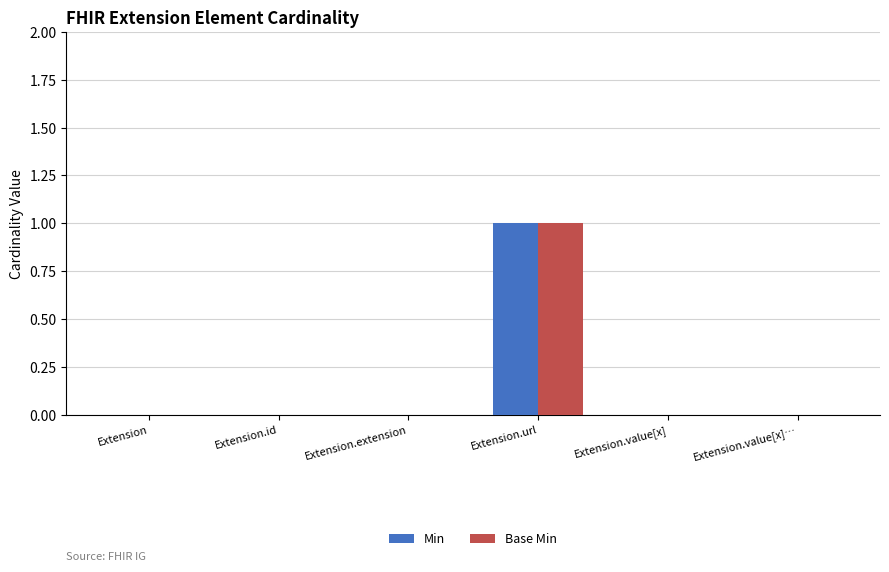

Read the Base Min value at Extension.url.

1